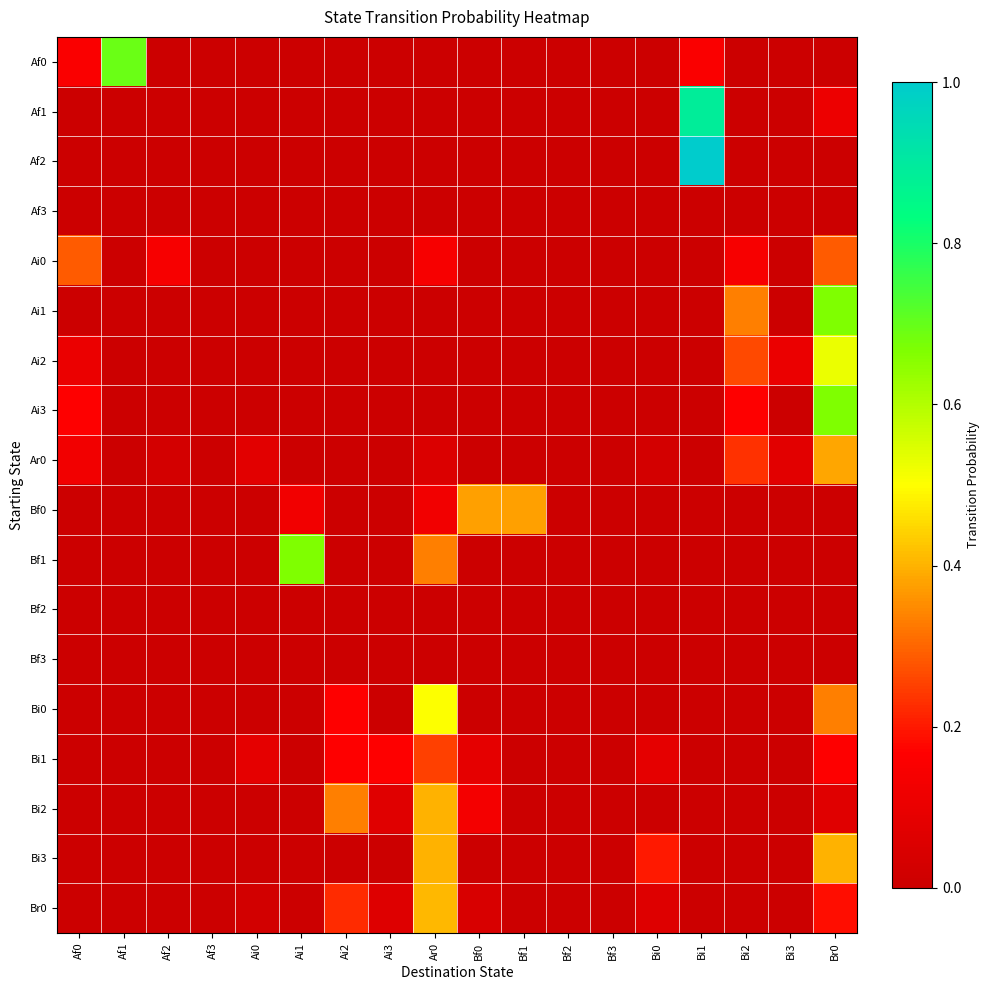

At Bf2, list the series in order from smallest to largest.

Af0, Af1, Af2, Af3, Ai0, Ai1, Ai2, Ai3, Ar0, Bf0, Bf1, Bf2, Bf3, Bi0, Bi1, Bi2, Bi3, Br0